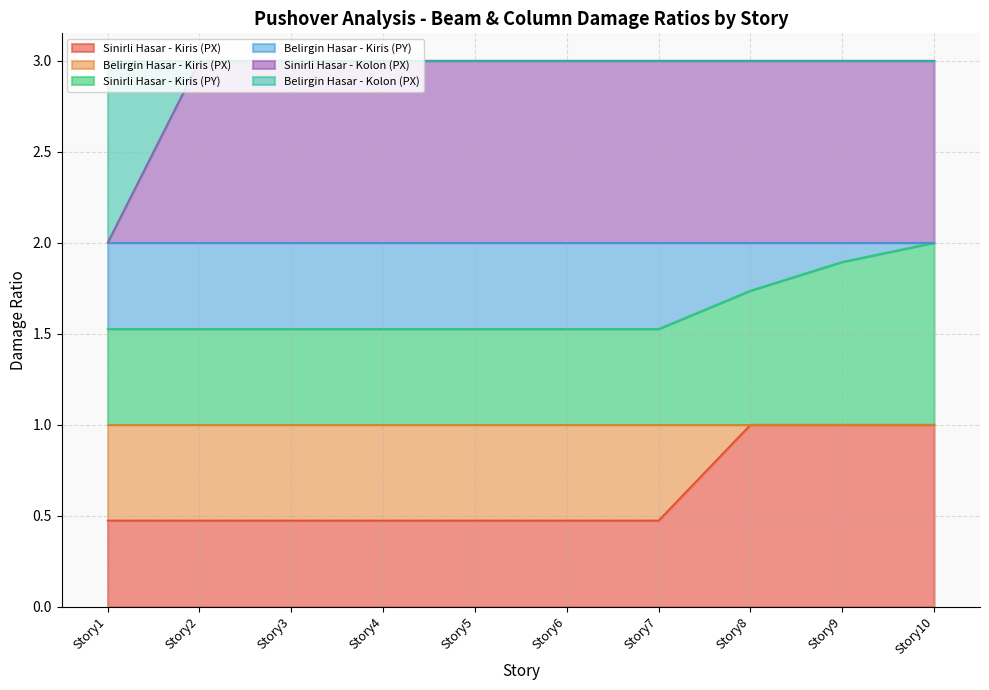

What is the sum of all Sinirli Hasar - Kiris (PX) values?

6.3